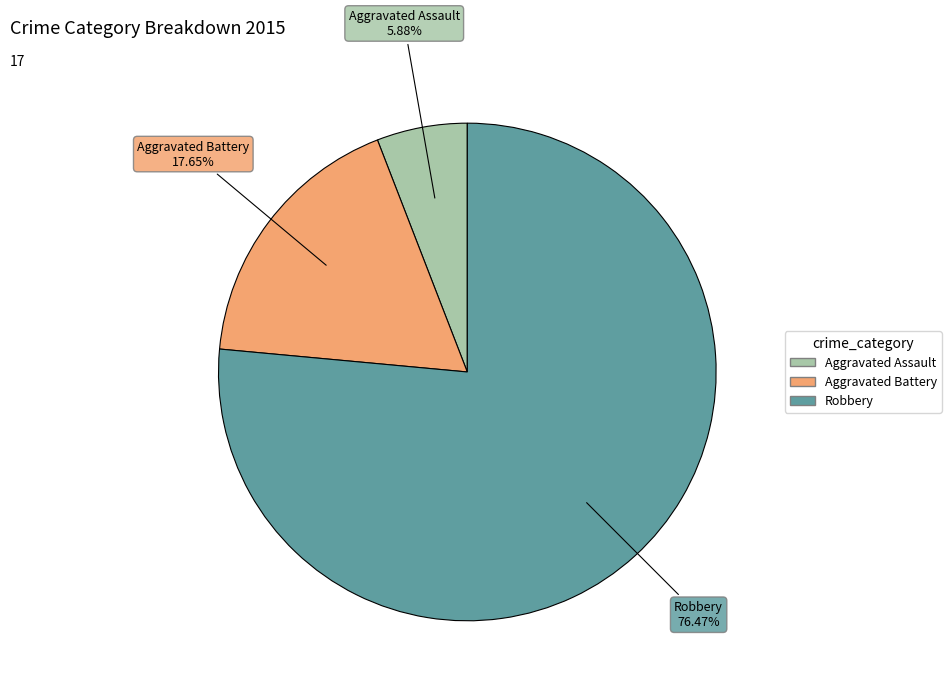

What is the largest slice in the pie chart?

Robbery